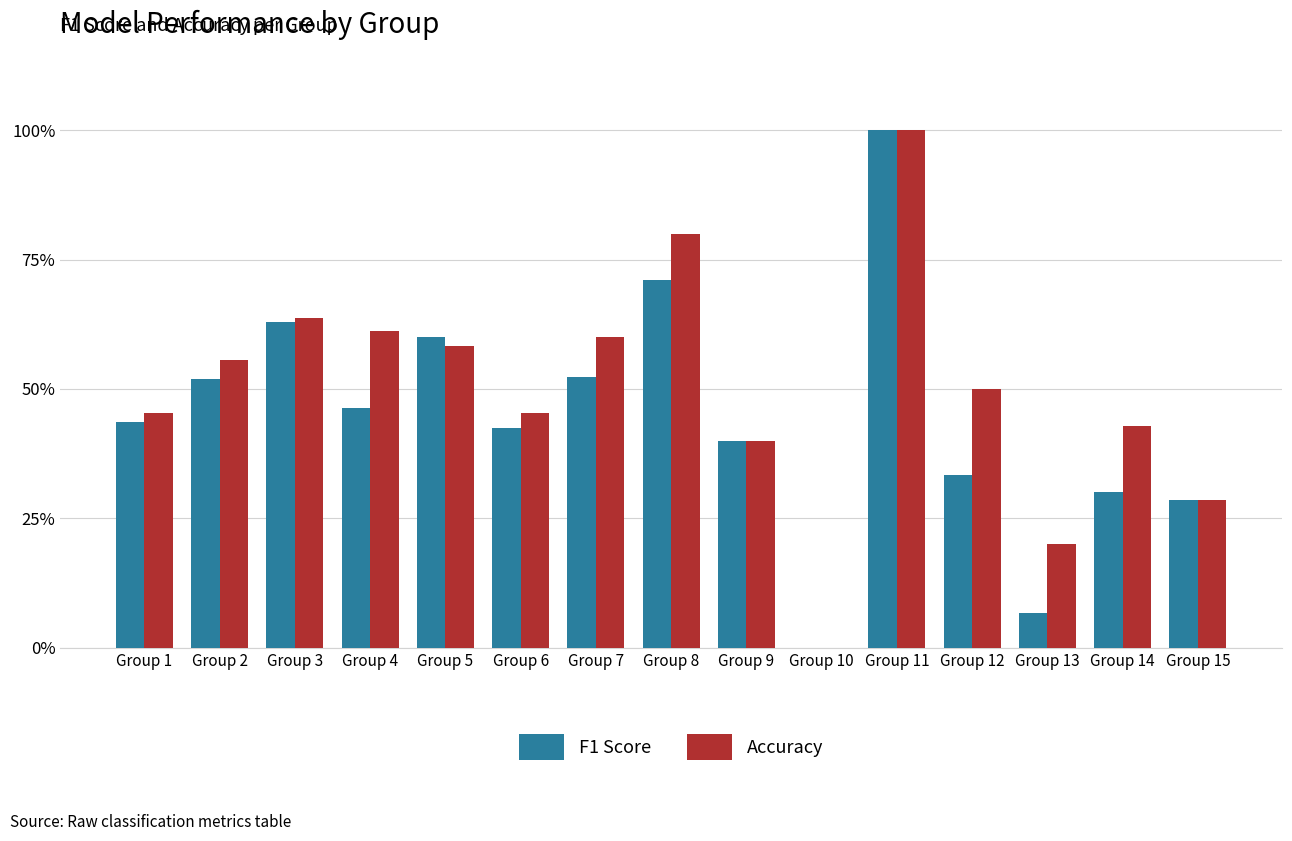

What are all the series names shown in the legend?

F1 Score, Accuracy